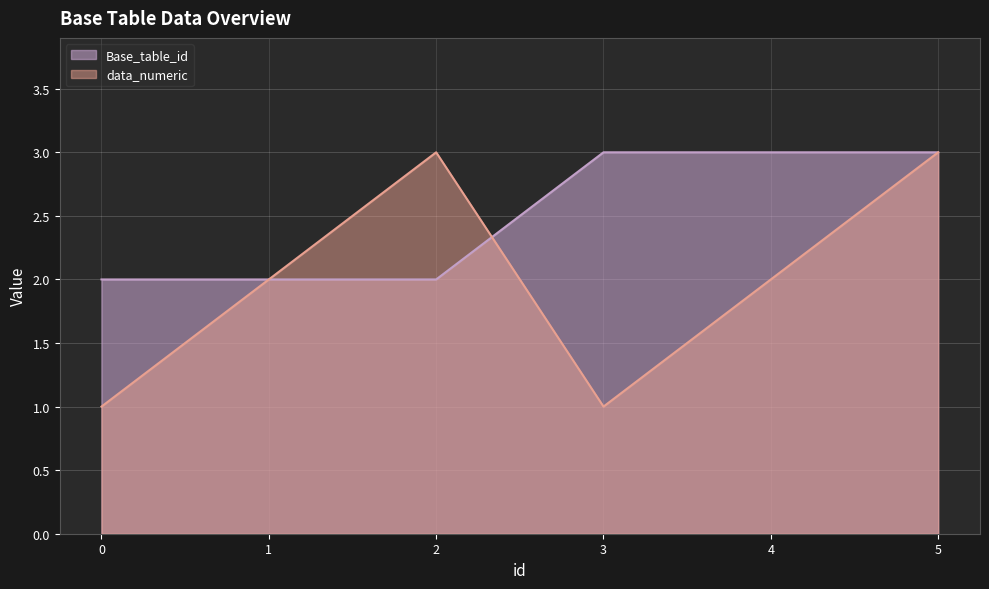

The data_numeric series shows 1 at 0. True or false?

False